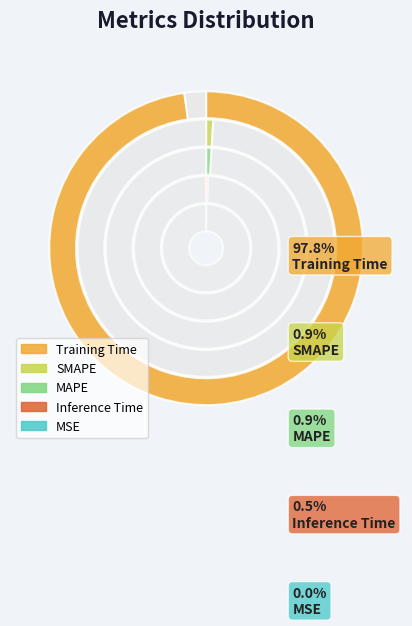

Which category has the smallest portion of the pie?

MSE